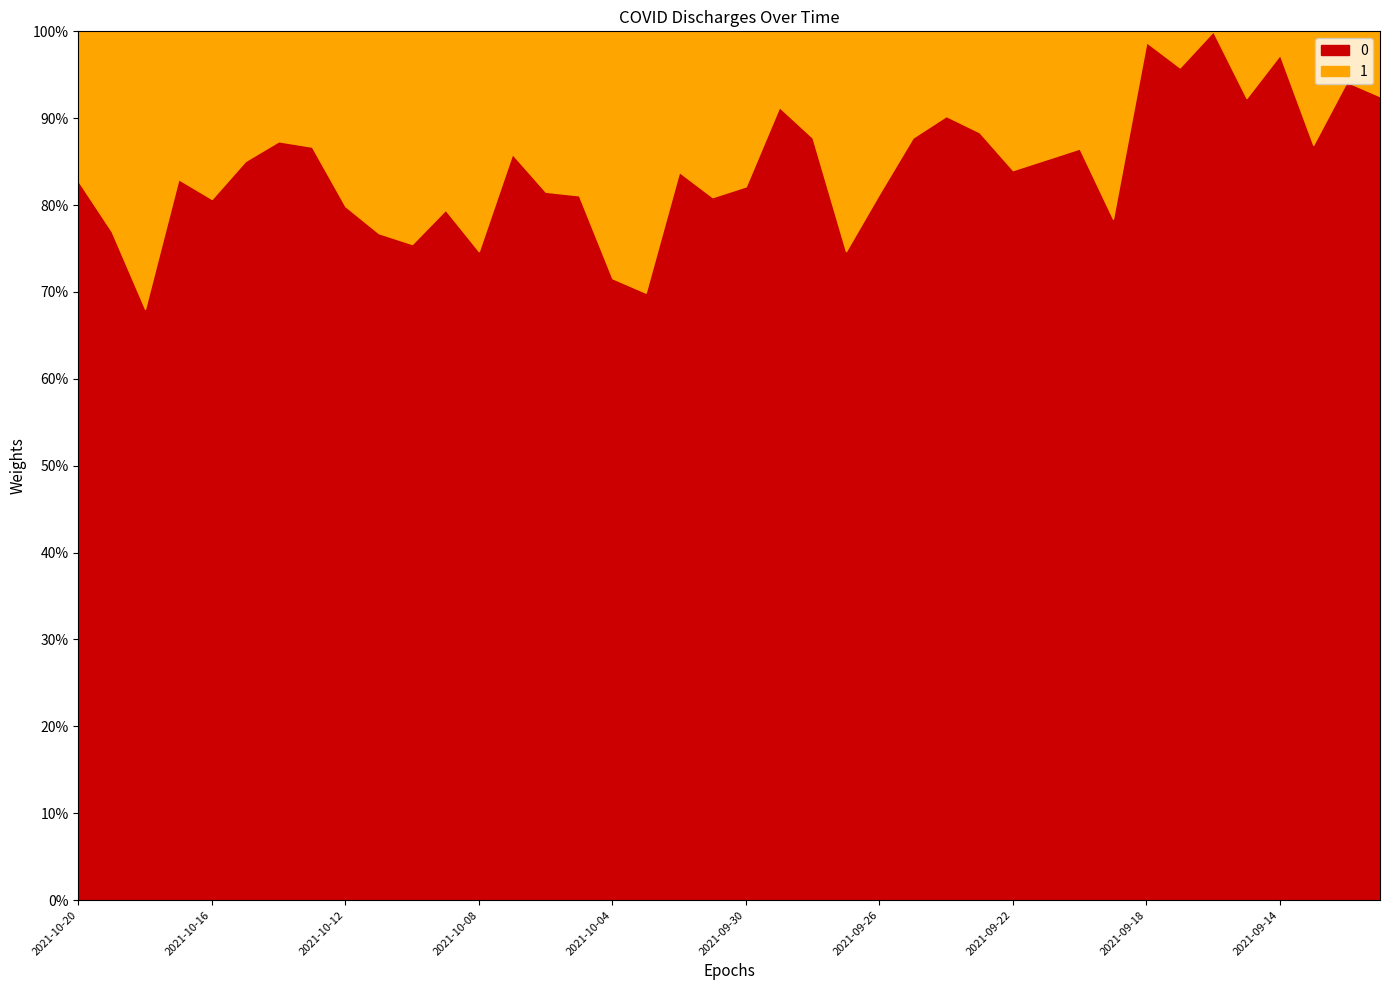

Reading right to left, list all the values displayed in this chart.

2021-09-11=446	2021-09-12=454	2021-09-13=419	2021-09-14=469	2021-09-15=445	2021-09-16=482	2021-09-17=462	2021-09-18=476	2021-09-19=378	2021-09-20=417	2021-09-21=411	2021-09-22=405	2021-09-23=426	2021-09-24=435	2021-09-25=423	2021-09-26=392	2021-09-27=360	2021-09-28=423	2021-09-29=440	2021-09-30=396	2021-10-01=390	2021-10-02=404	2021-10-03=337	2021-10-04=345	2021-10-05=391	2021-10-06=393	2021-10-07=414	2021-10-08=360	2021-10-09=383	2021-10-10=364	2021-10-11=370	2021-10-12=385	2021-10-13=418	2021-10-14=421	2021-10-15=410	2021-10-16=389	2021-10-17=400	2021-10-18=328	2021-10-19=371	2021-10-20=399